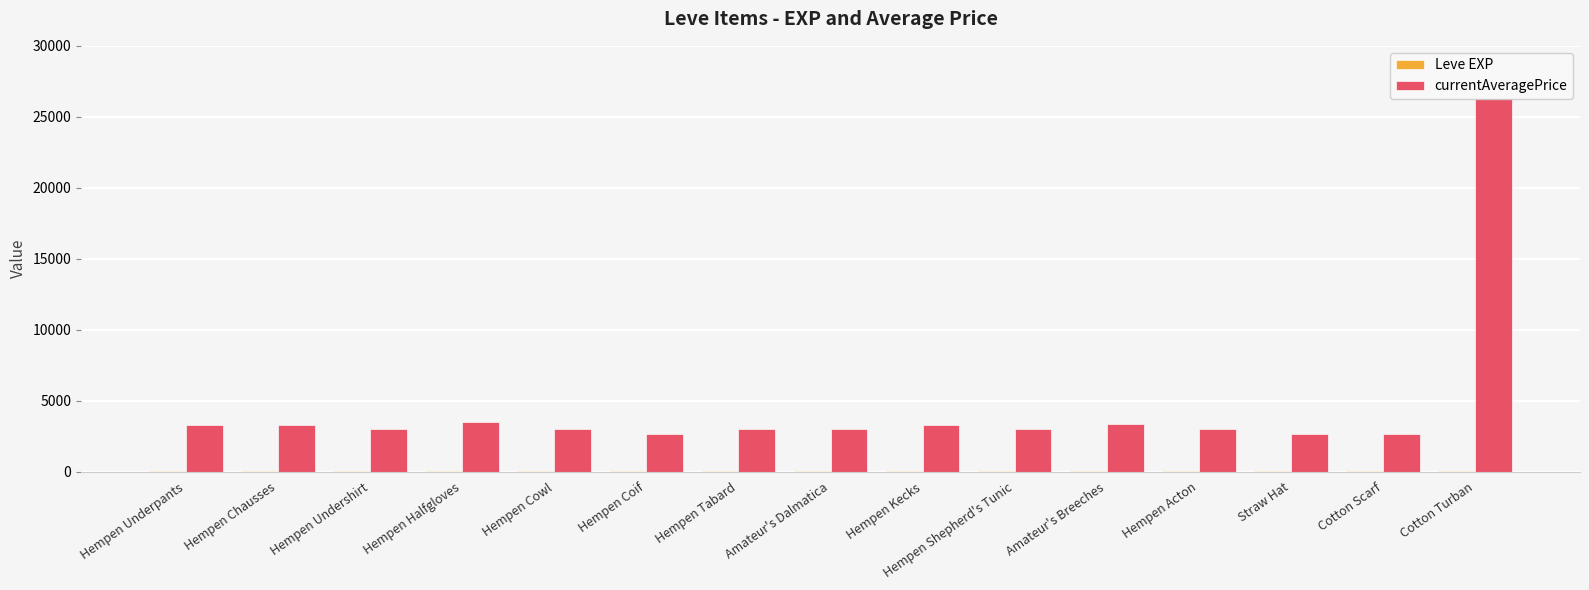

How many bars are there in each group?

2